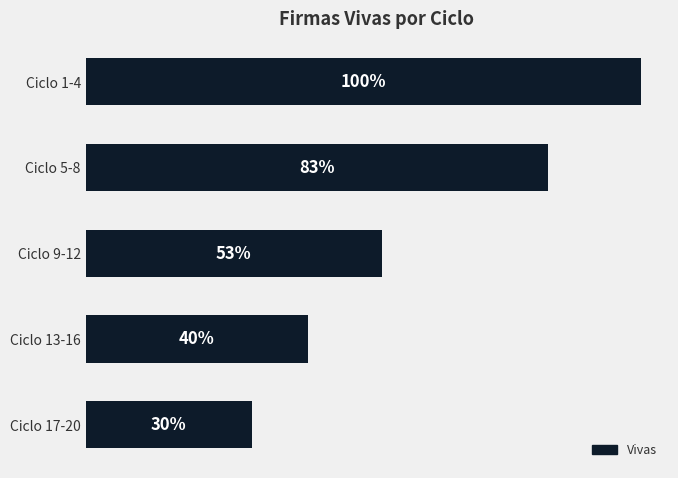

How many bars are there in total?

5